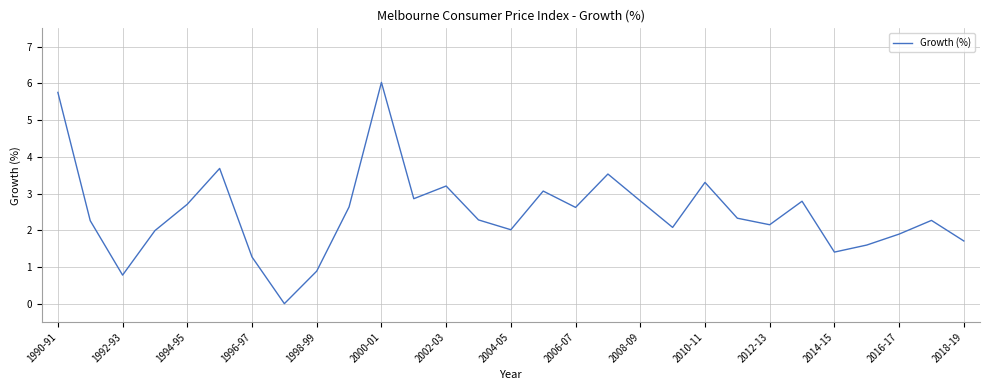

What is the maximum value shown in the chart?

6.0